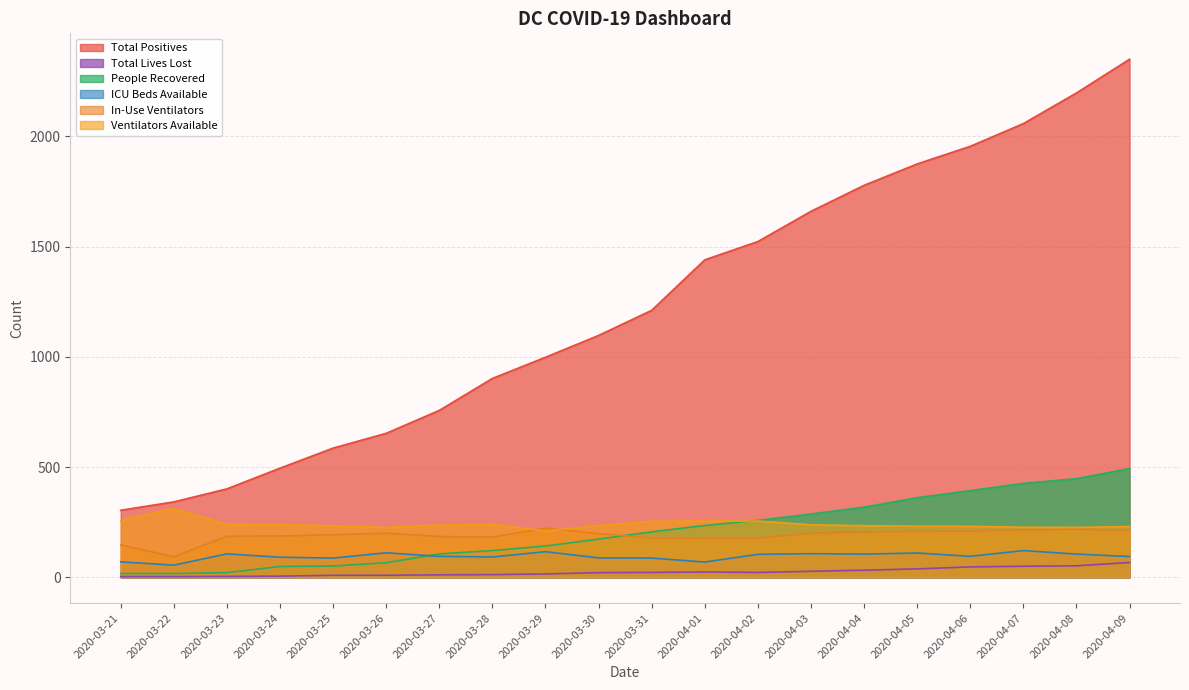

List the labels in order of In-Use Ventilators value, largest first.

2020-03-29, 2020-04-08, 2020-04-07, 2020-04-09, 2020-04-06, 2020-04-05, 2020-04-04, 2020-03-26, 2020-04-03, 2020-03-30, 2020-03-25, 2020-03-24, 2020-03-23, 2020-03-27, 2020-03-28, 2020-03-31, 2020-04-01, 2020-04-02, 2020-03-21, 2020-03-22